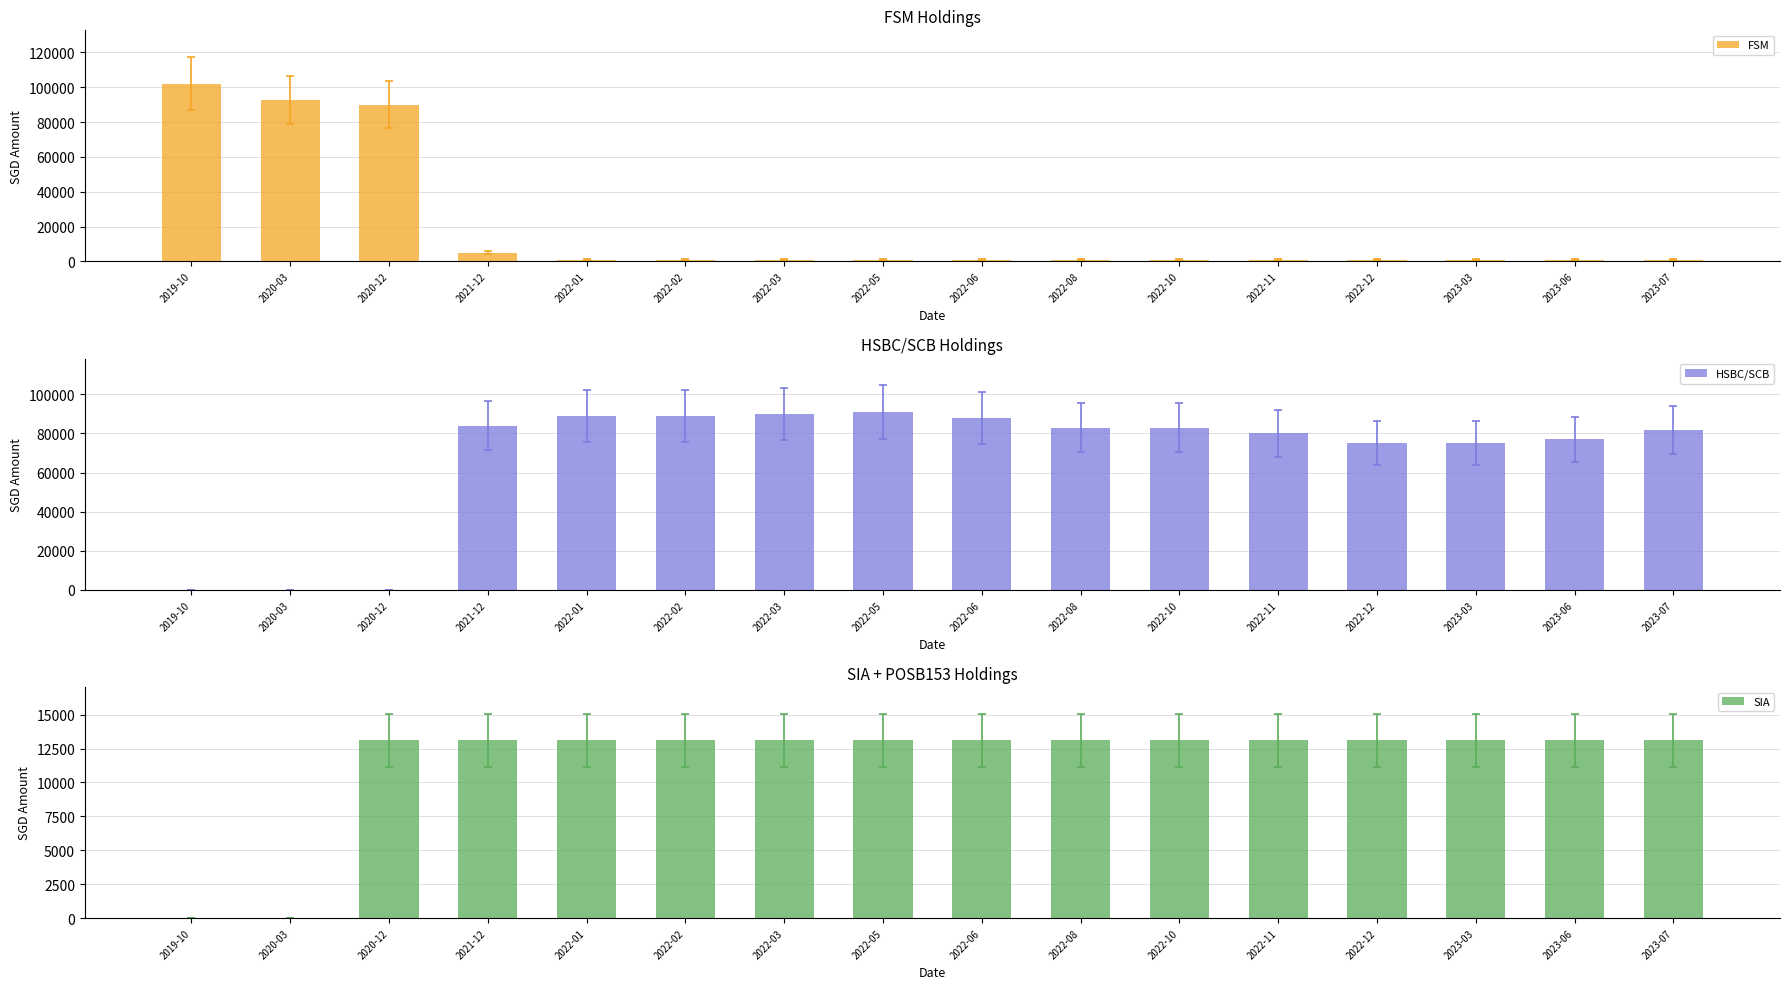

How many groups of bars are there?

16